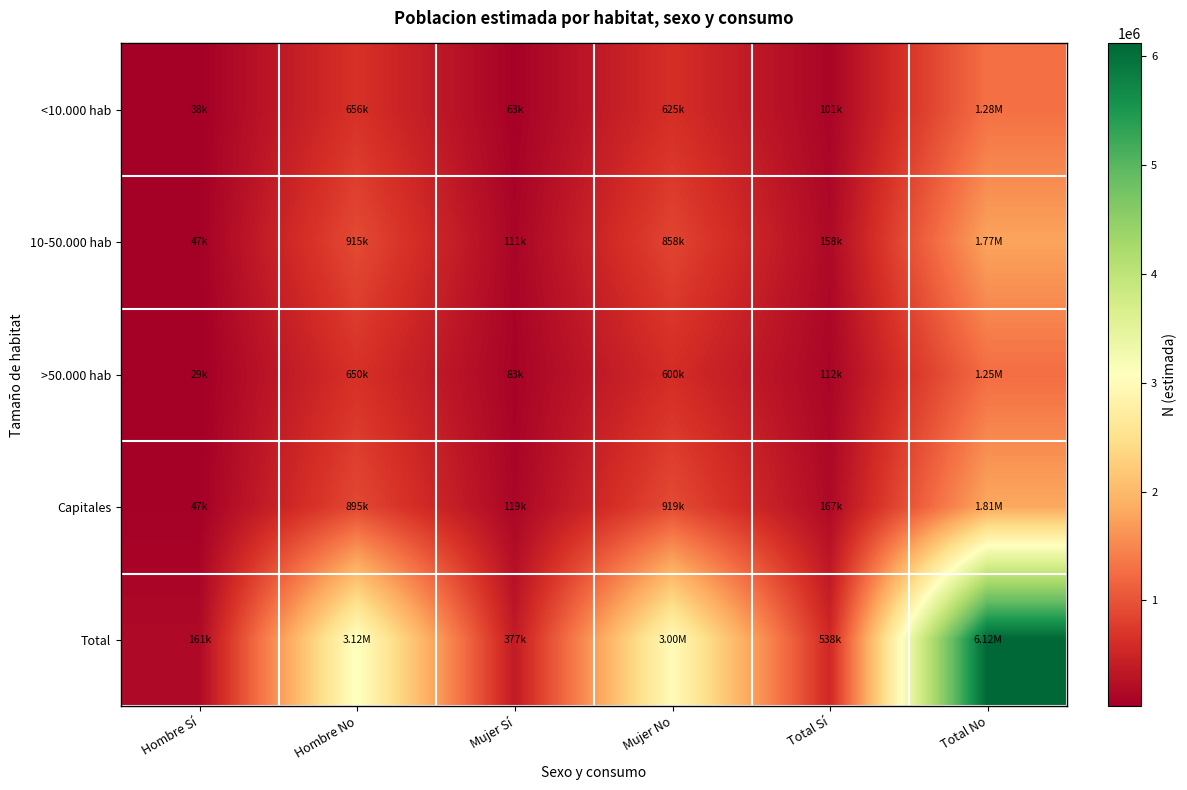

Rank the series by their maximum value, from lowest to highest.

>50.000 hab, <10.000 hab, 10-50.000 hab, Capitales, Total